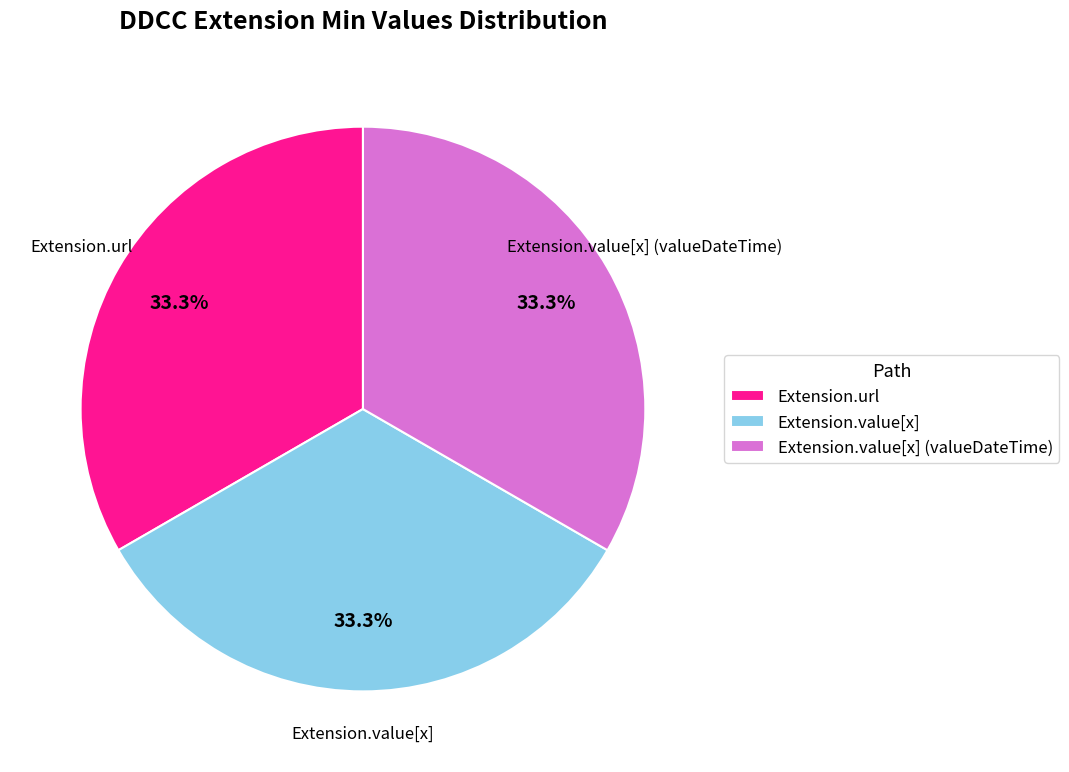

How many segments does this pie chart have?

3